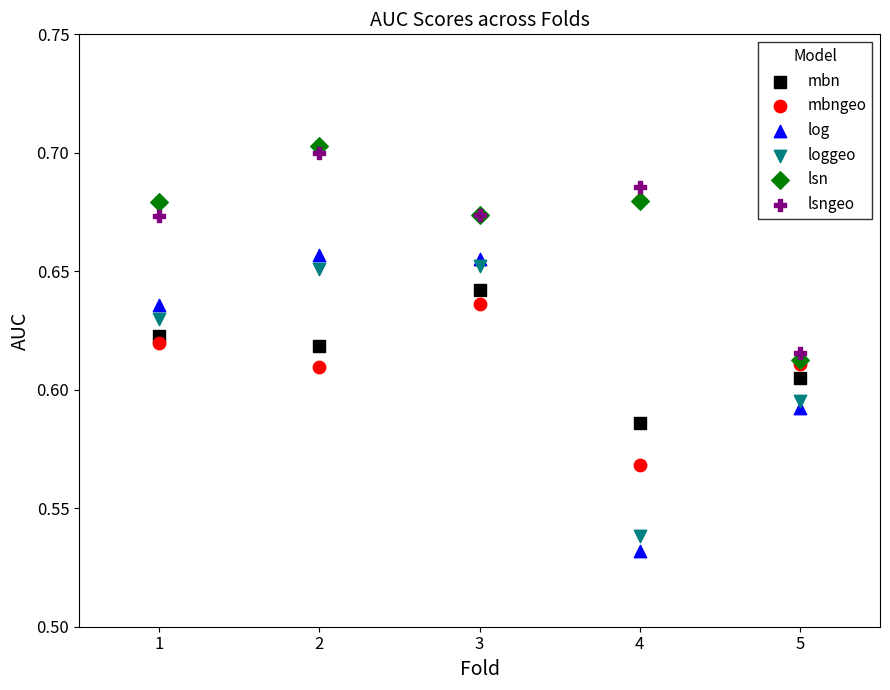

What are all the series names shown in the legend?

mbn, mbngeo, log, loggeo, lsn, lsngeo